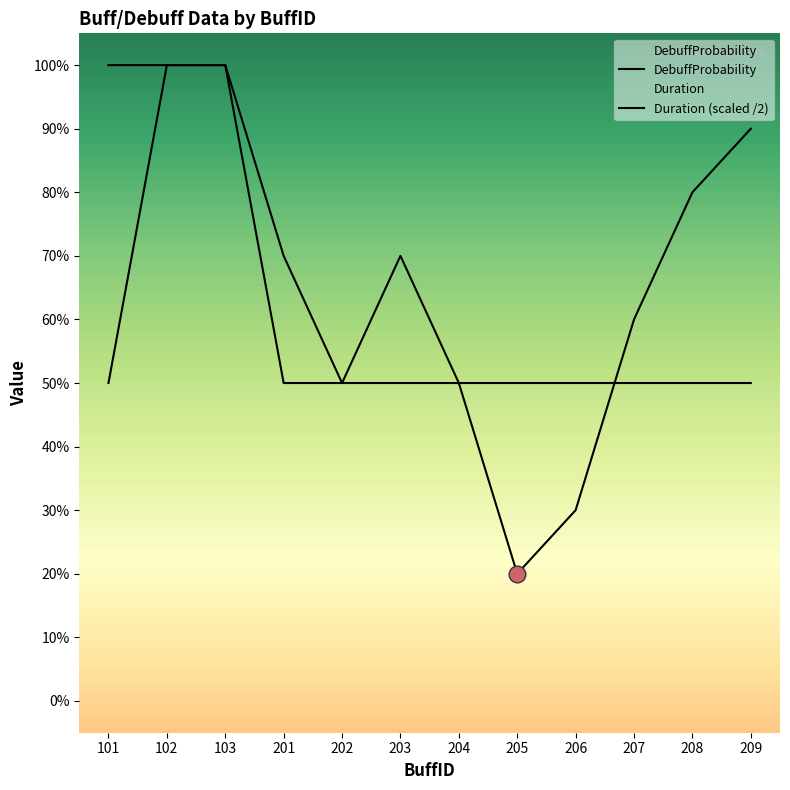

Does the chart have visible grid lines?

No